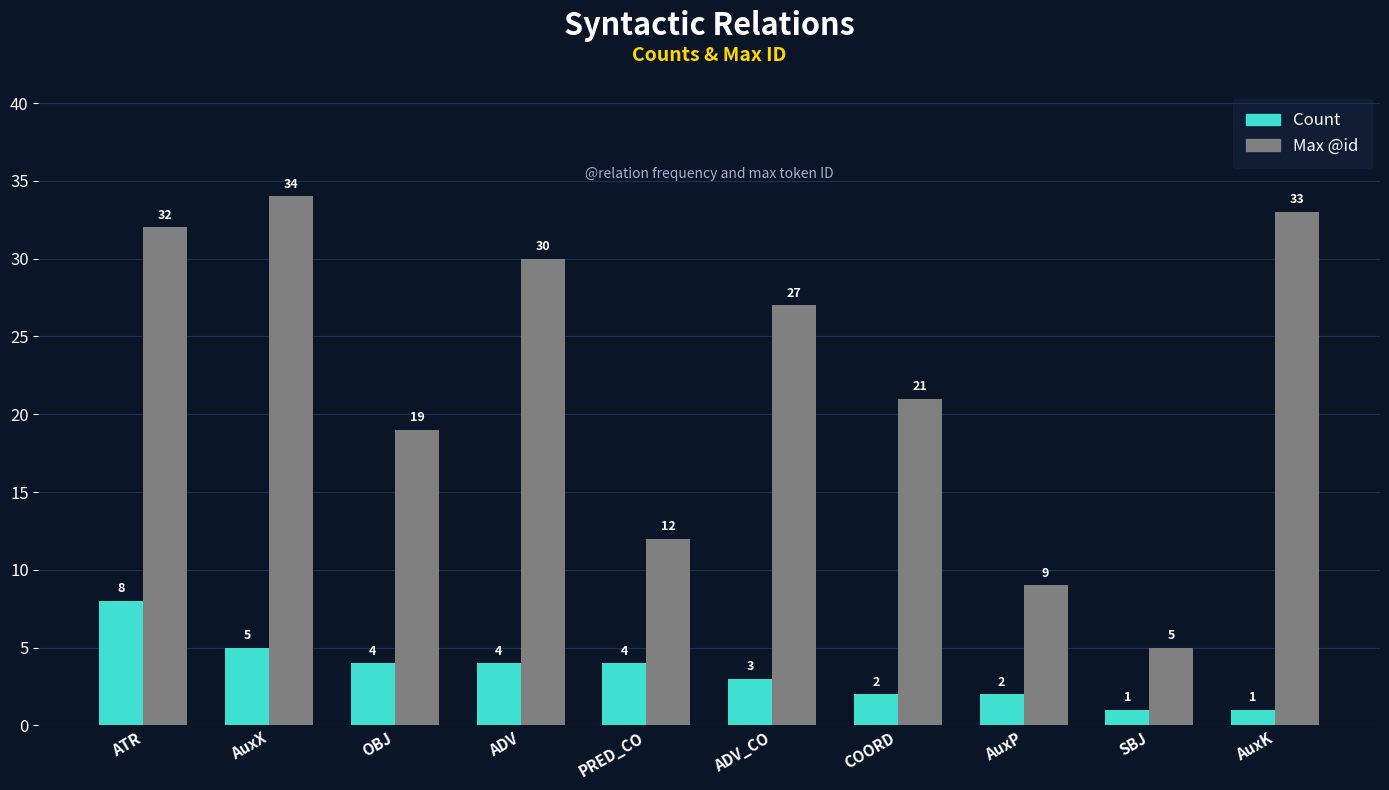

What is the greatest value displayed?

34